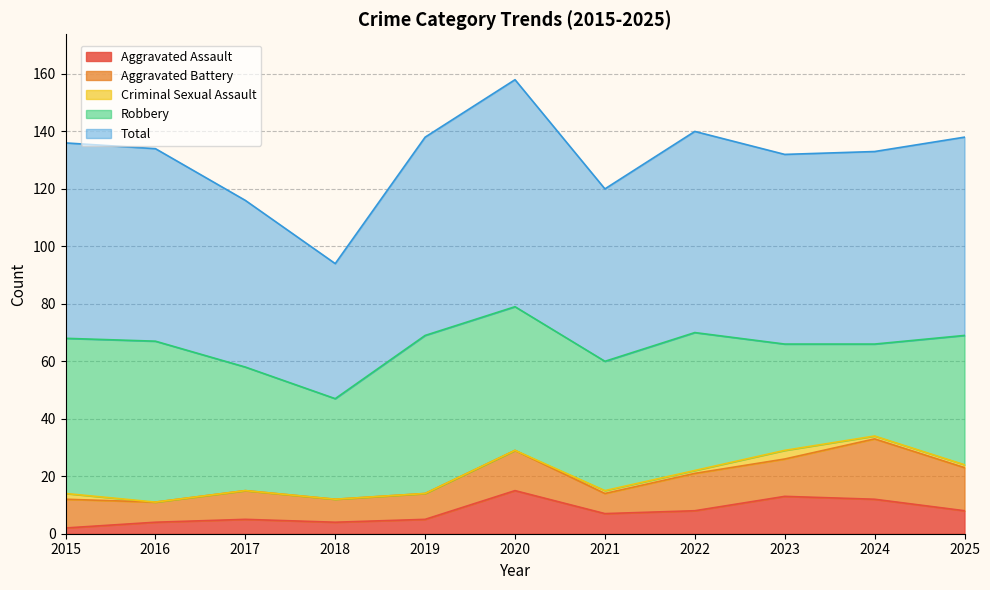

How many values in the Aggravated Battery series exceed 10?

5